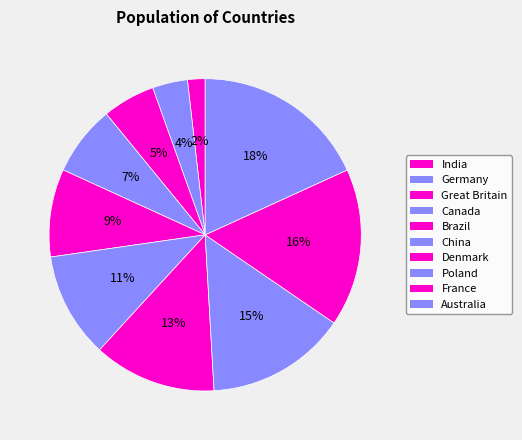

What percentage is the Brazil slice, to the nearest percent?

9%